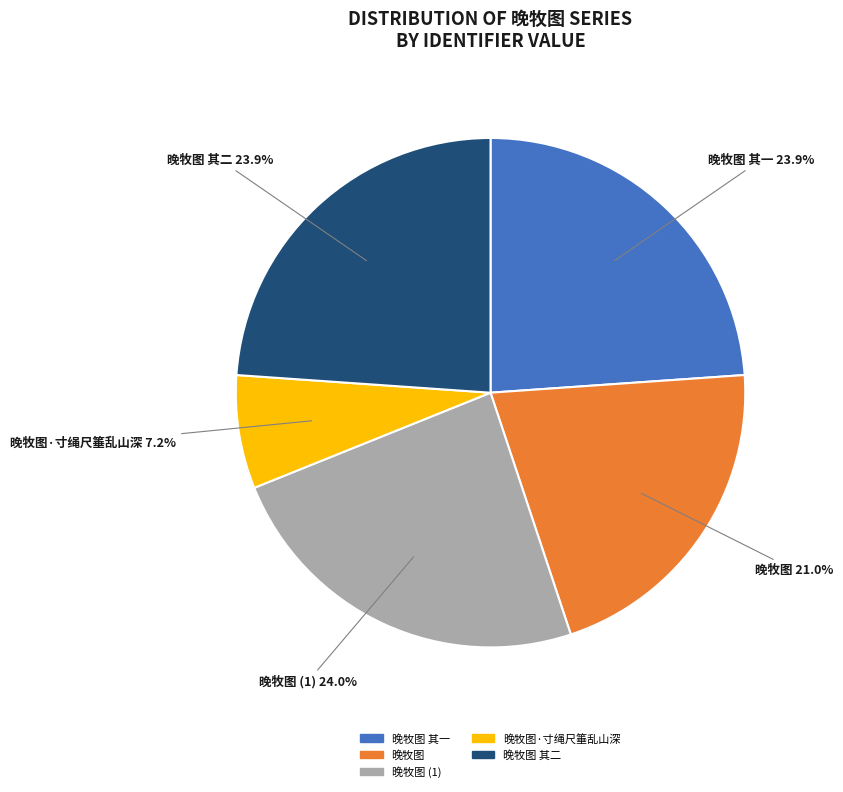

Is there a majority slice in this chart?

No